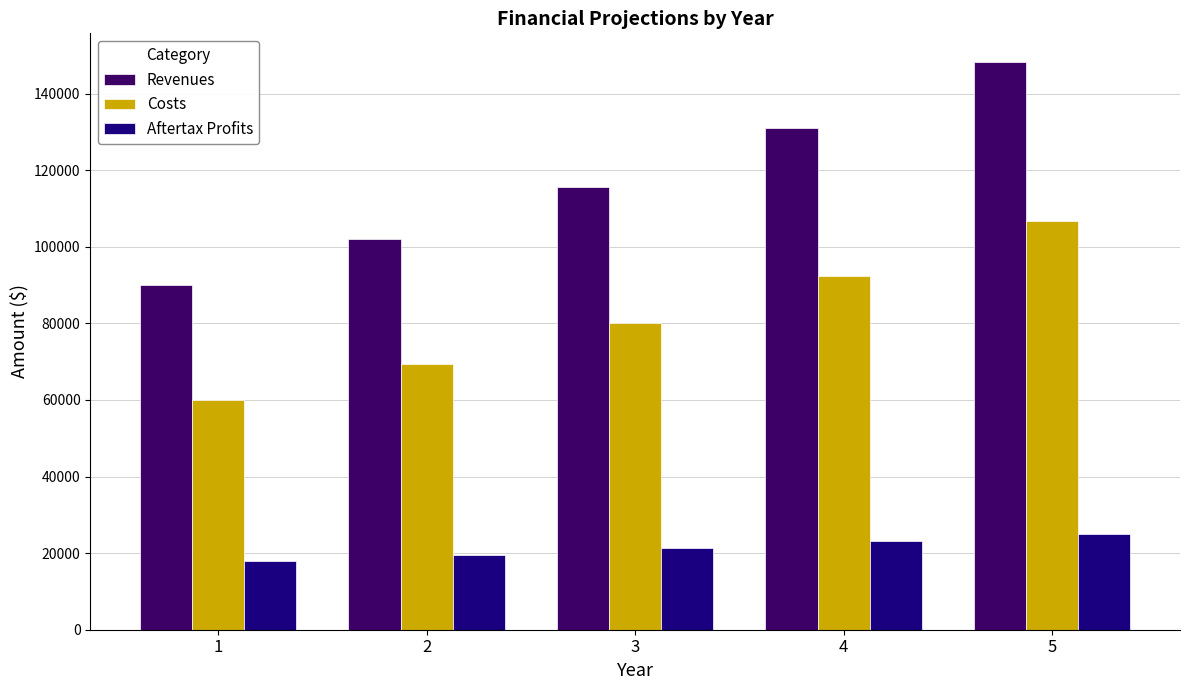

Is it true that Revenues equals 90000.0 at 1?

True